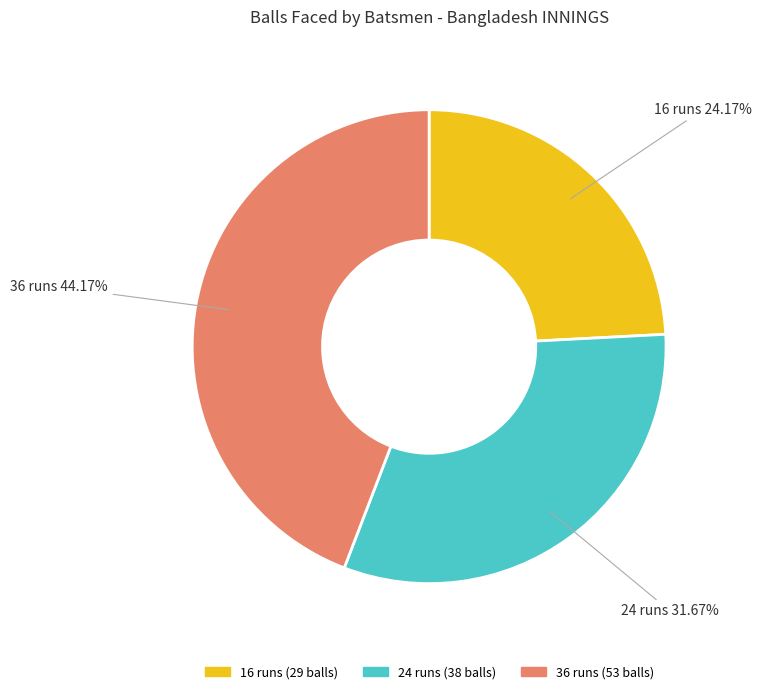

To the nearest percent, what is the difference between the largest and smallest slice percentages?

20%